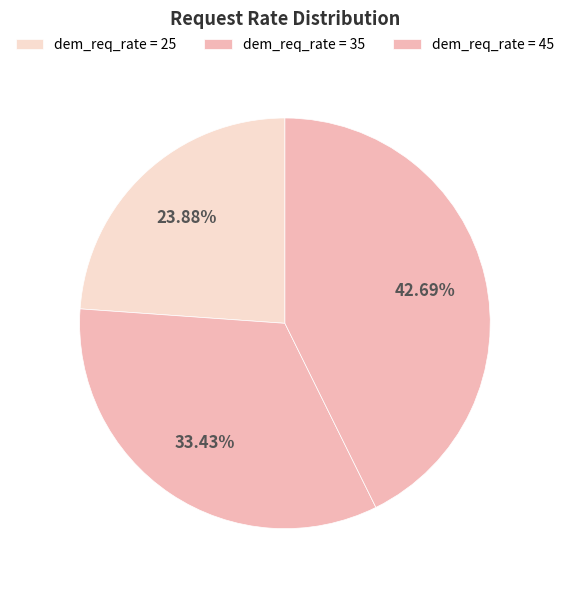

Count the number of slices in the pie.

3